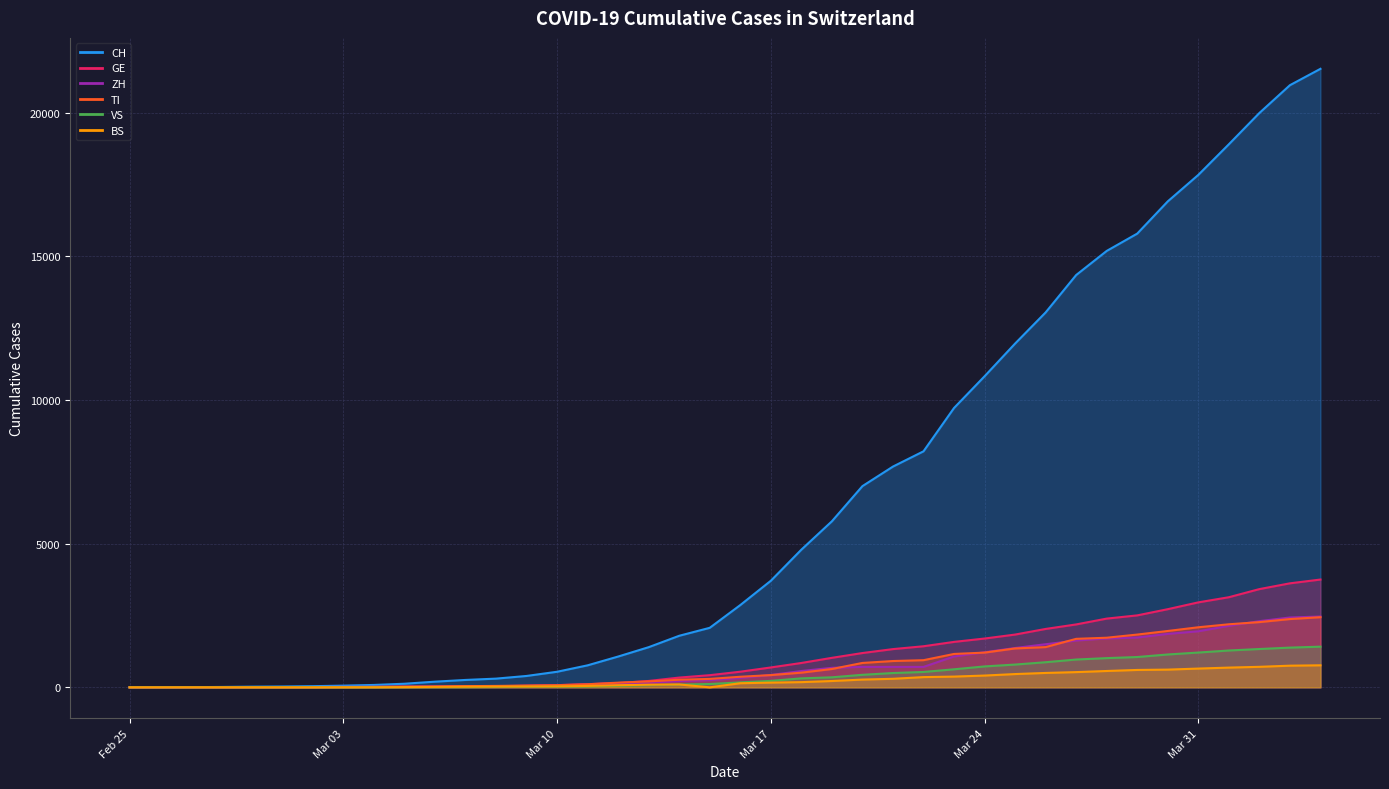

Reading left to right, what are all the values shown in this chart?

CH: 0	2	6	13	23	29	40	59	83	125	197	257	303	396	542	766	1072	1398	1795	2072	2864	3710	4793	5781	7005	7686	8217	9726	10830	11969	13053	14355	15194	15797	16919	17841	18907	19996	20964	21534
GE: 0	1	1	4	8	9	10	13	14	17	25	38	40	56	76	109	150	222	340	423	544	692	848	1027	1194	1331	1430	1582	1699	1837	2033	2190	2393	2505	2721	2958	3137	3420	3621	3753
ZH: 0	0	2	2	6	7	10	13	15	23	29	34	40	49	62	101	140	163	218	250	326	429	568	679	711	711	711	1074	1222	1369	1501	1628	1702	1734	1860	1951	2140	2304	2432	2465
TI: 0	1	1	1	2	2	4	8	13	25	28	41	49	61	75	108	163	206	265	293	368	426	511	638	849	916	945	1162	1209	1354	1401	1688	1727	1837	1962	2091	2195	2271	2377	2442
VS: 0	0	0	1	1	2	3	3	4	5	6	7	12	17	22	30	53	76	98	115	172	225	312	349	436	498	535	628	728	793	874	968	1017	1055	1144	1211	1282	1334	1383	1416
BS: 0	0	1	1	1	1	1	3	3	8	15	21	24	28	33	49	73	92	100	0	143	164	181	220	270	297	356	374	410	462	501	530	569	605	617	653	687	714	754	767